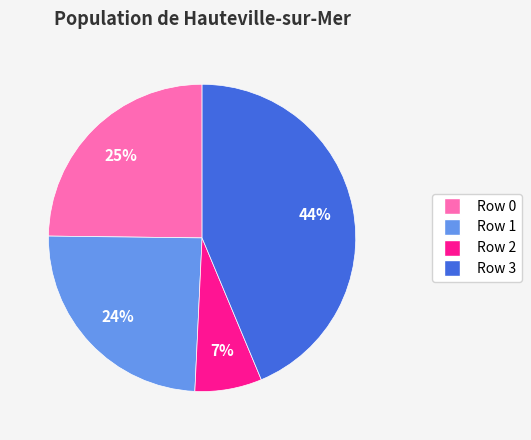

The Row 2 slice represents 1% of the pie. True or false?

False